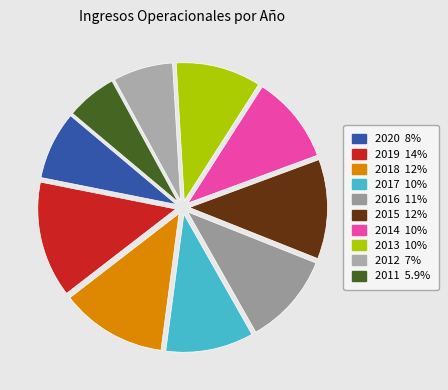

To the nearest percent, what is the average slice percentage?

10%